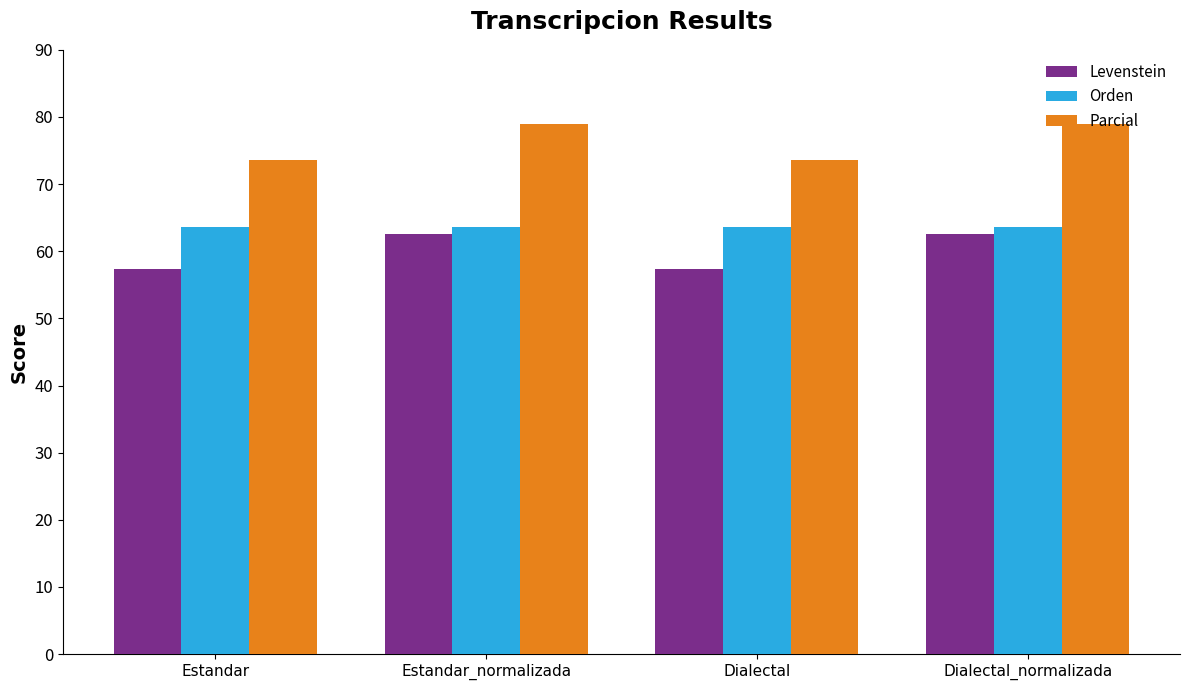

What is the sum of all Levenstein values?

239.9